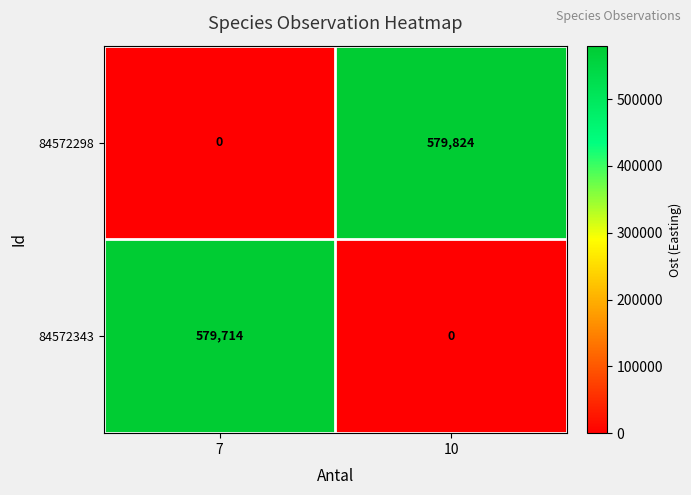

At which category is the sum across all series the highest?

10